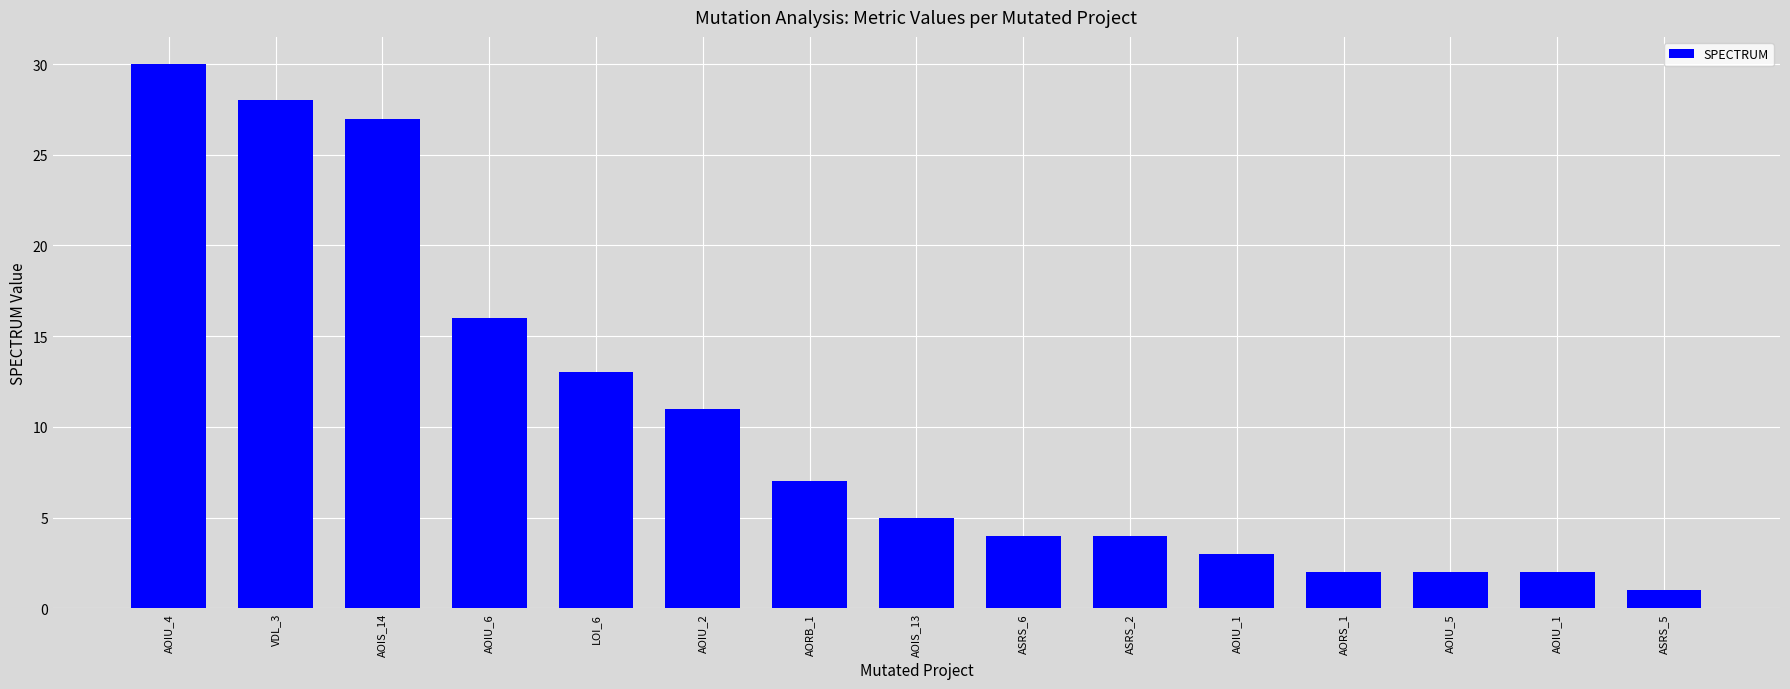

How many data points does each series have?

15